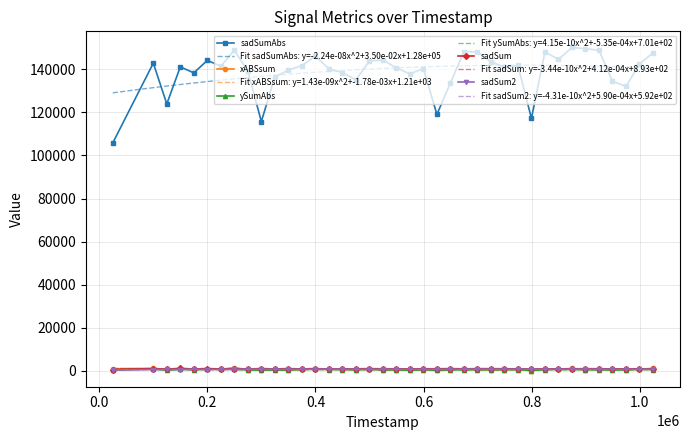

True or false: sadSum2 and sadSumAbs cross at least once.

False